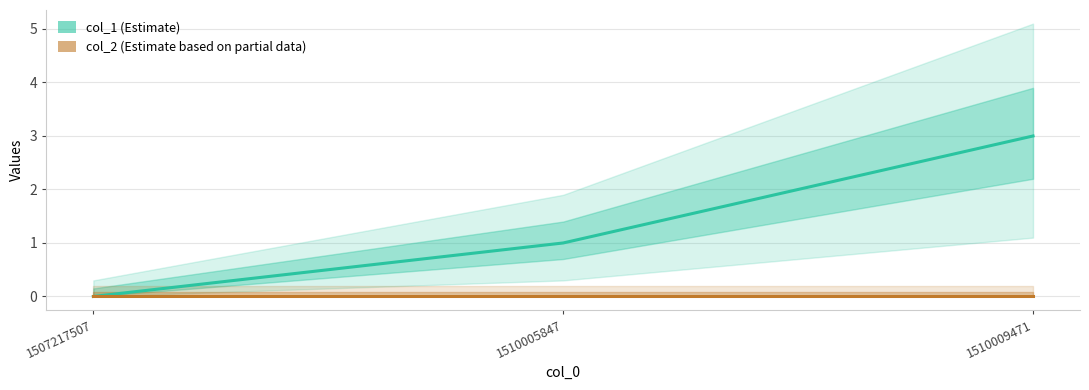

What is the spread (max minus min) of values at 1510009471?

3